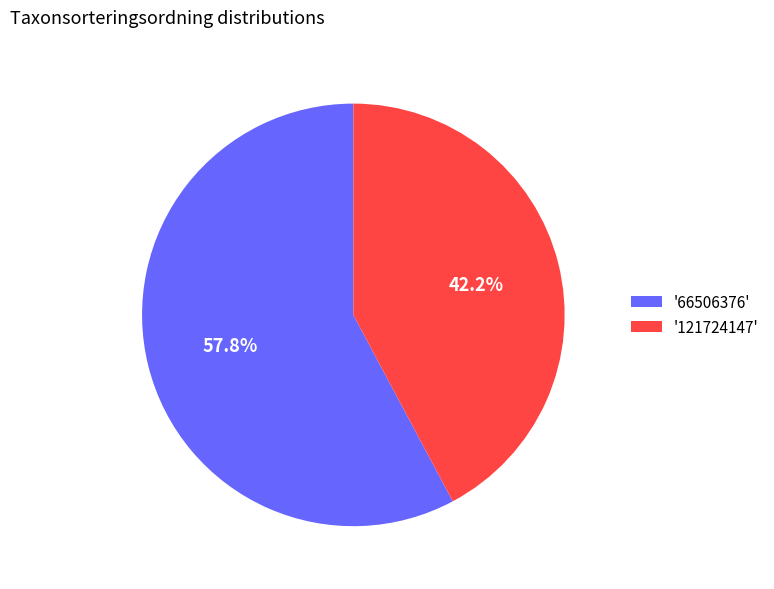

Rank the categories by value from highest to lowest.

'66506376', '121724147'